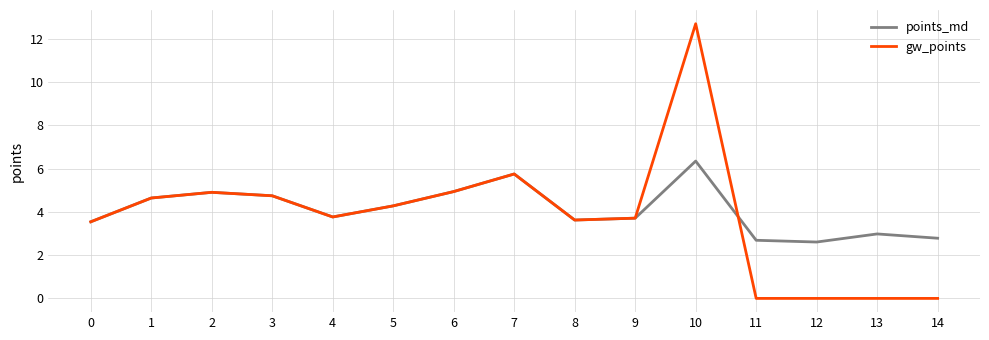

At which label does points_md reach its peak?

10